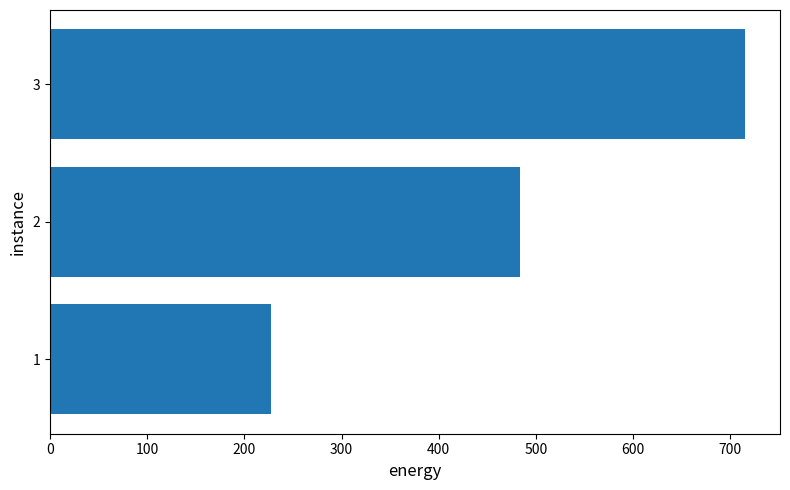

Reading bottom to top, extract all data points from this chart.

227.5	483.2	715.5